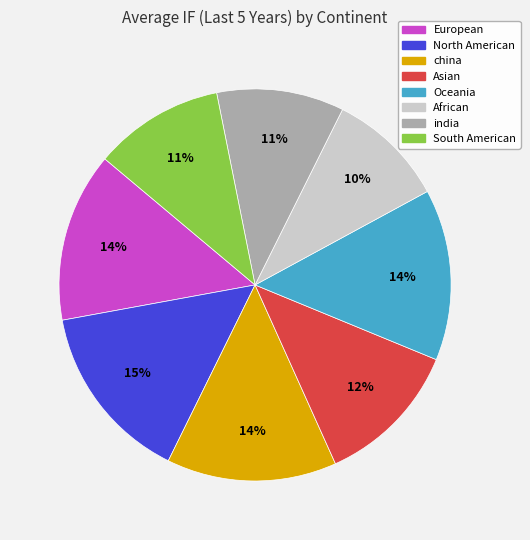

Is the sum of china and North American greater than half?

No